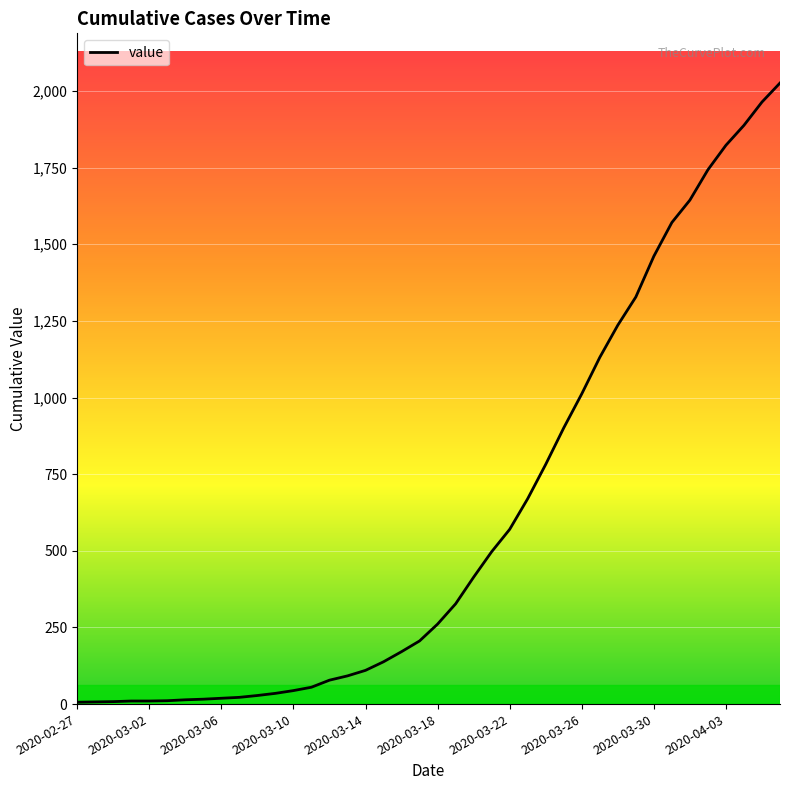

What is the difference between the maximum and minimum values?

2020